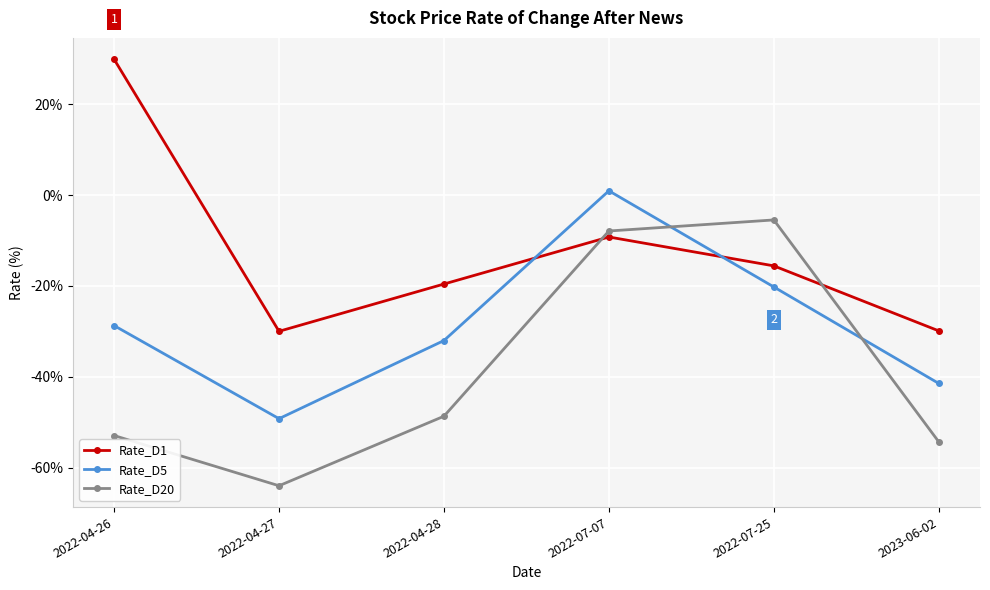

Which series changed the most between 2022-04-26 and 2023-06-02?

Rate_D1